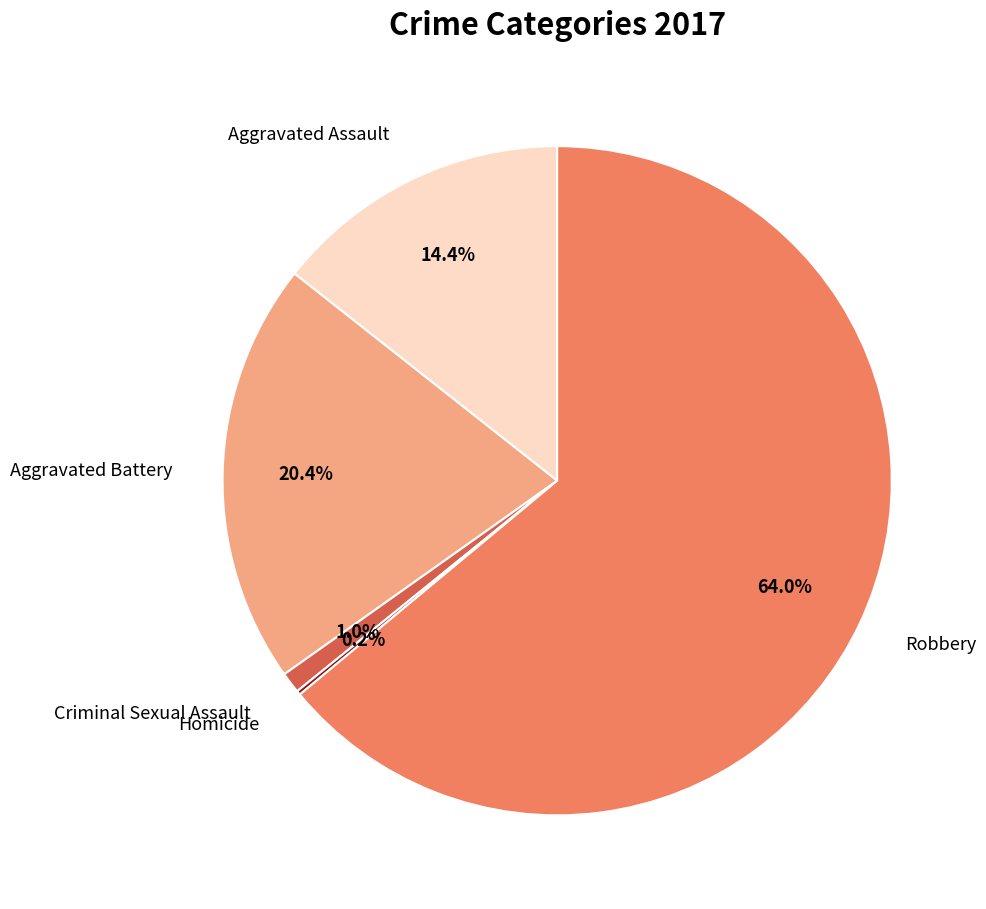

Between Criminal Sexual Assault and Robbery, which is larger?

Robbery